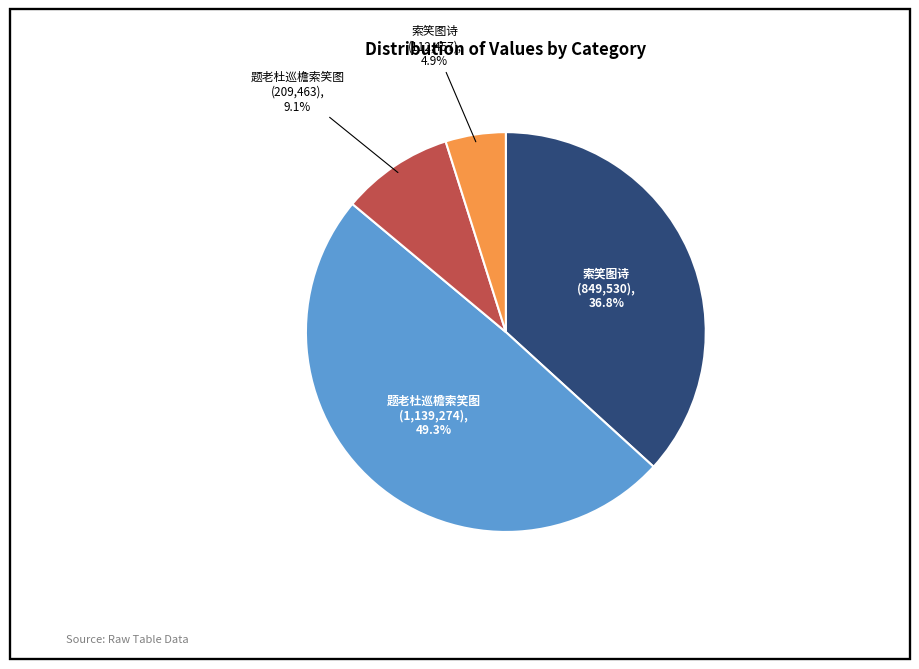

Is there a majority slice in this chart?

No